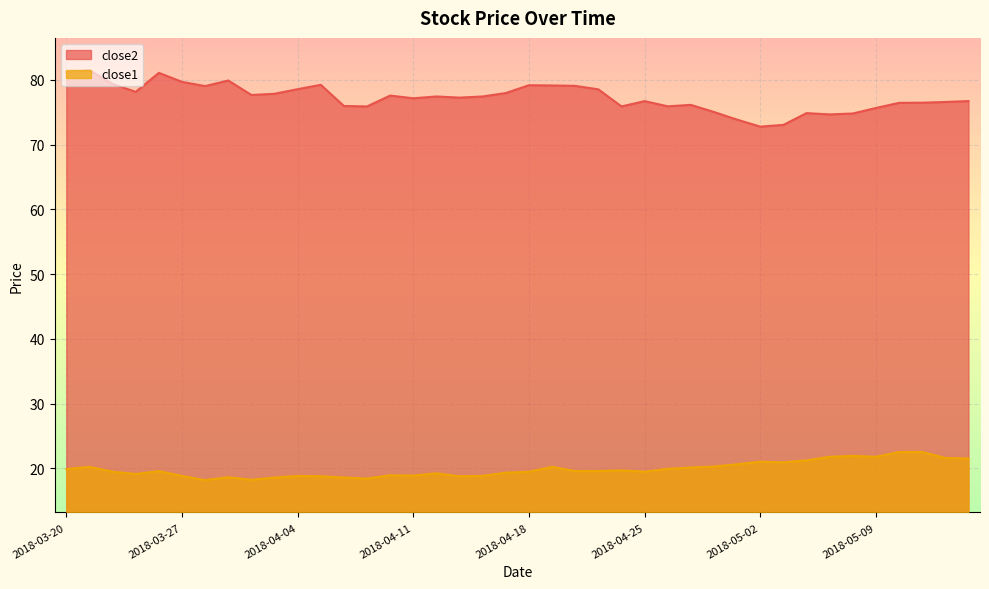

What is the difference between the second highest and minimum values in the close1 series?

4.3